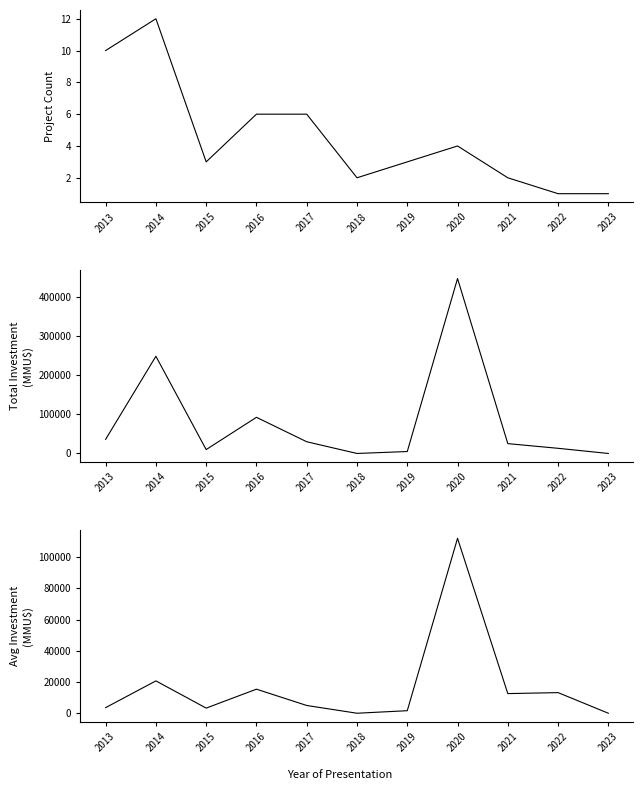

Which series changed the most between 2015 and 2018?

Total Investment (MMU$)